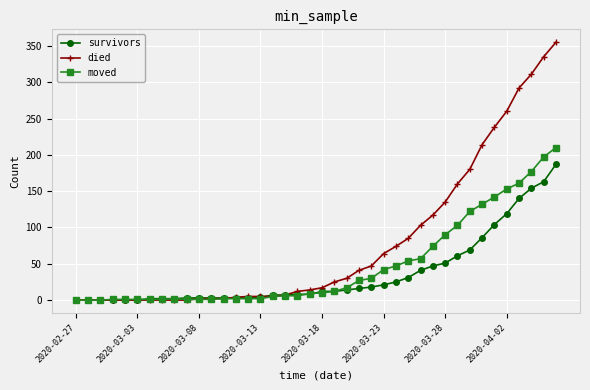

What is the highest value of the survivors series?

187